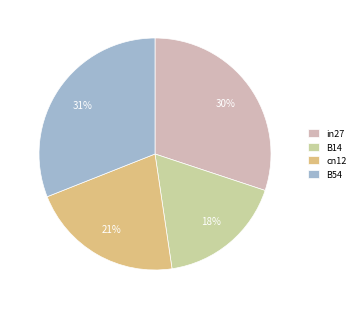

What percentage is NOT represented by B54?

69.0%